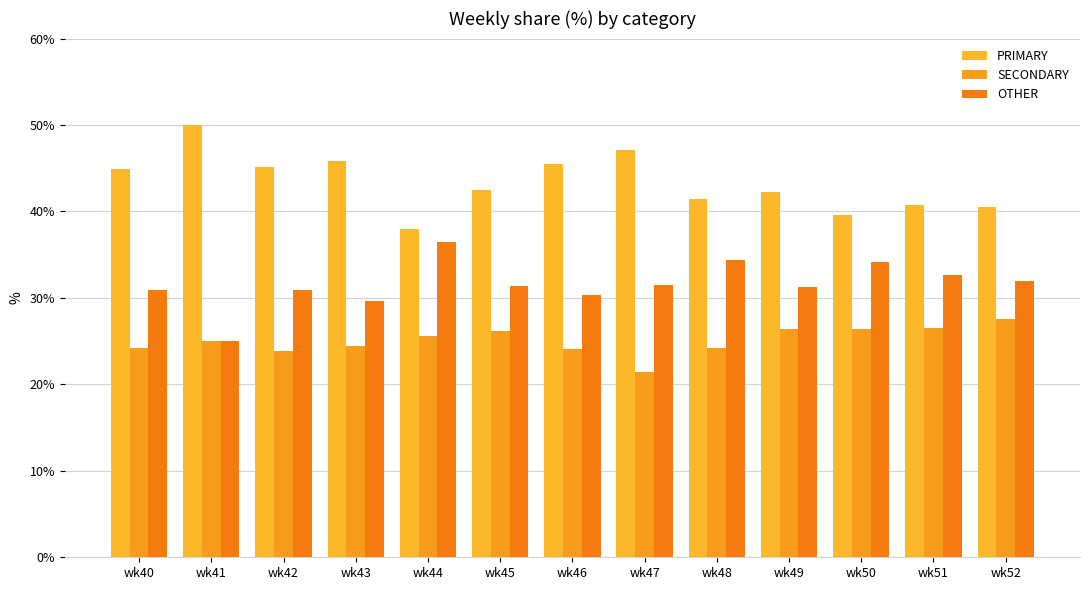

Reading left to right, what are all the values shown in this chart?

PRIMARY: 44.9	50.0	45.2	45.8	38.0	42.5	45.5	47.1	41.4	42.2	39.5	40.8	40.5
SECONDARY: 24.2	25.0	23.9	24.5	25.6	26.2	24.1	21.4	24.2	26.4	26.4	26.5	27.5
OTHER: 30.9	25.0	31.0	29.7	36.4	31.3	30.4	31.5	34.3	31.3	34.1	32.7	31.9